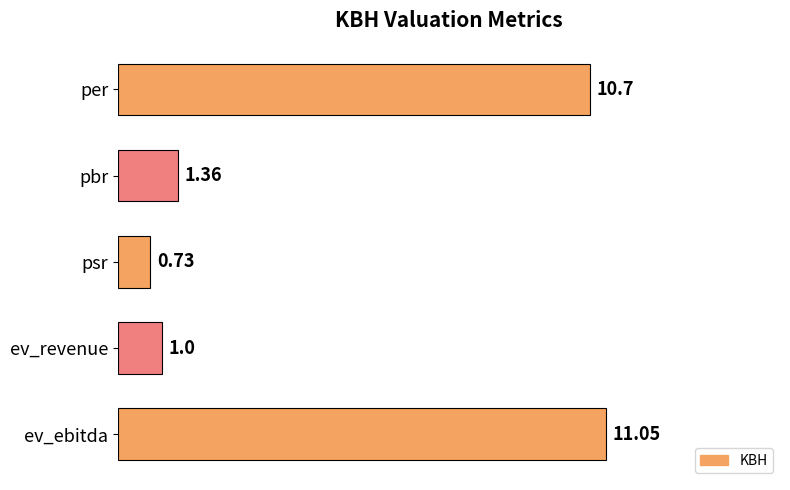

What is the change in value from pbr to ev_revenue?

-0.4